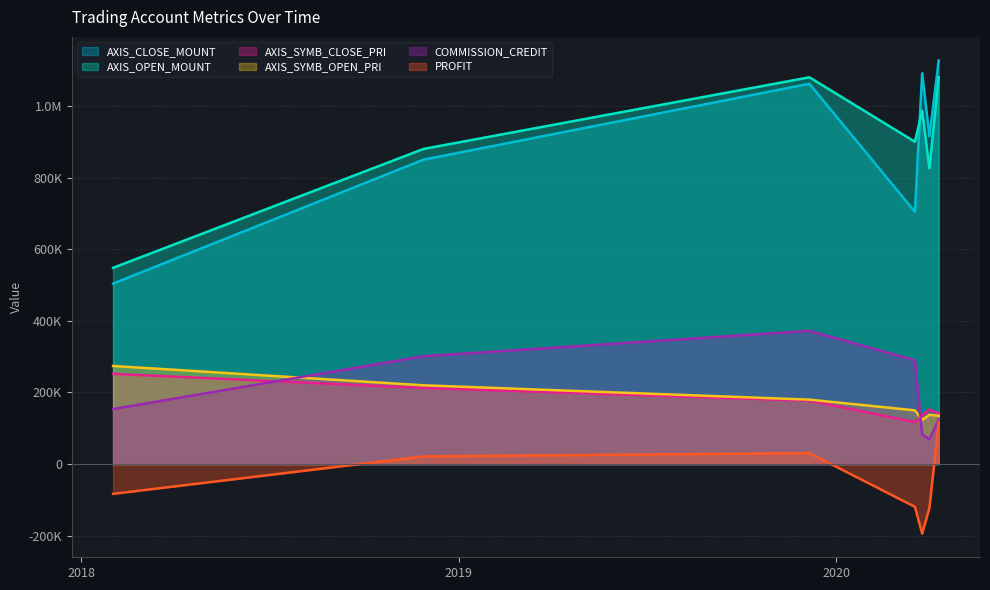

The value of COMMISSION_CREDIT at 2020-03-17 is 491572. True or false?

False